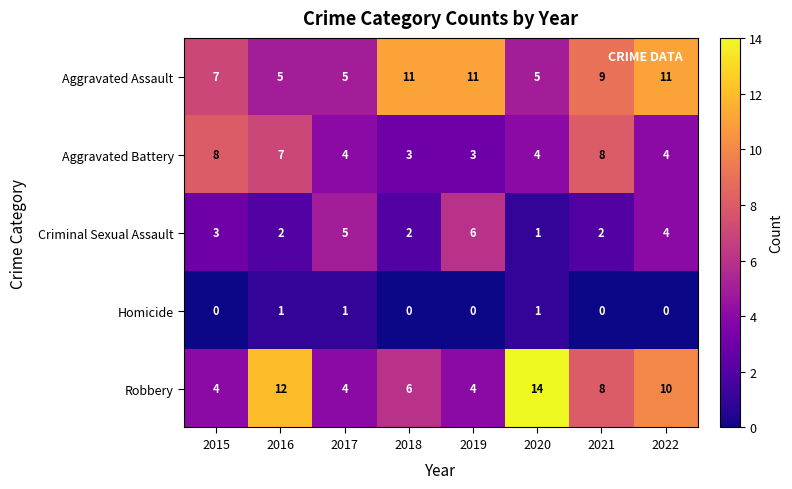

At how many categories does at least one series exceed 7?

7